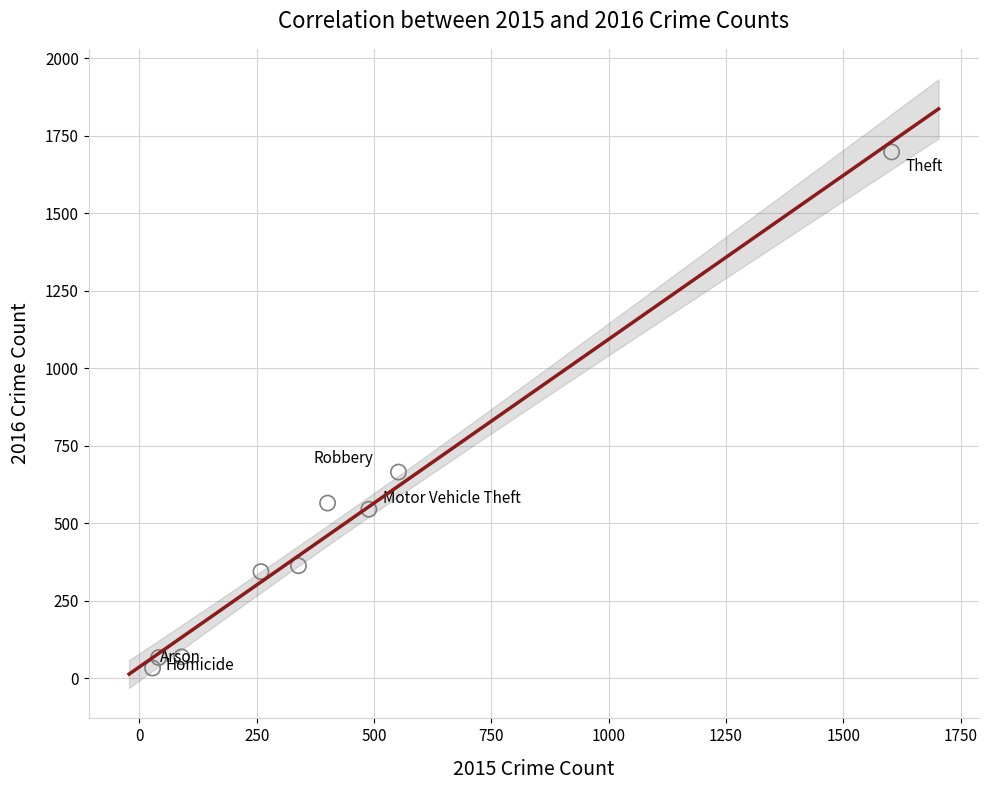

What is the average Y value?

483